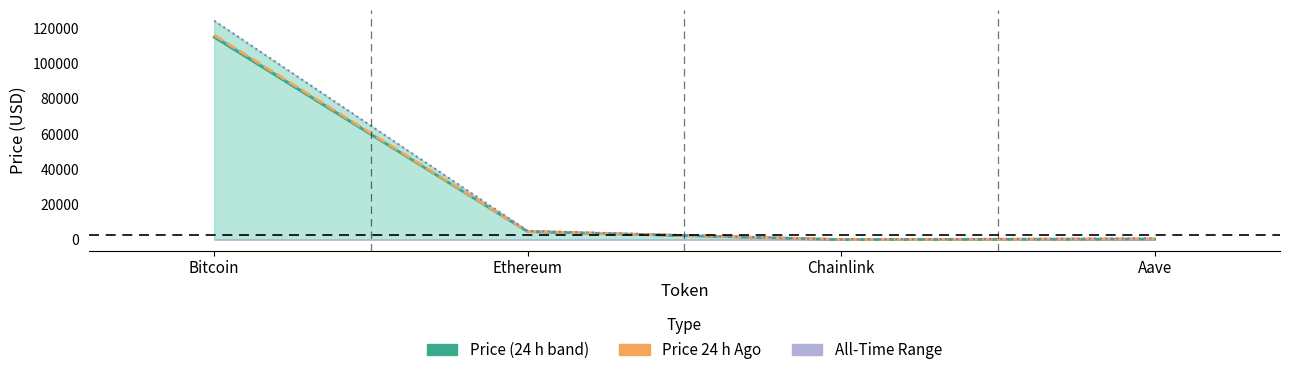

How many values in the allTimeHigh series exceed 4946?

2